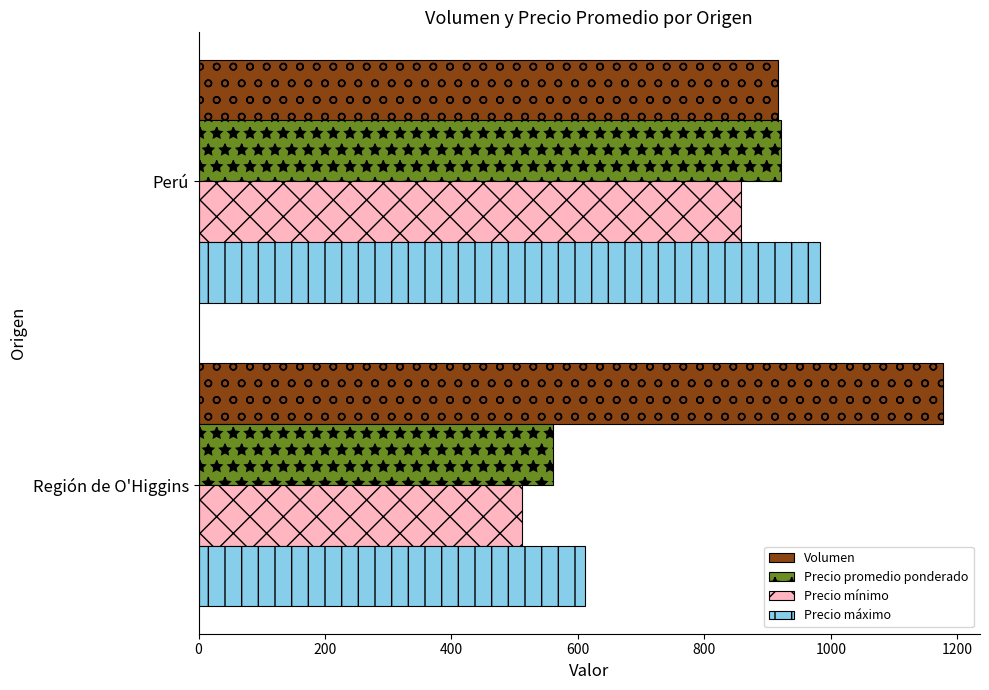

How many data points in Precio promedio ponderado are less than 921?

1